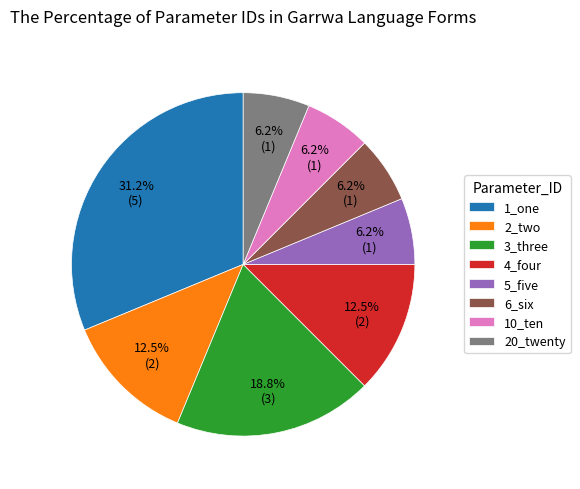

How many segments does this pie chart have?

8